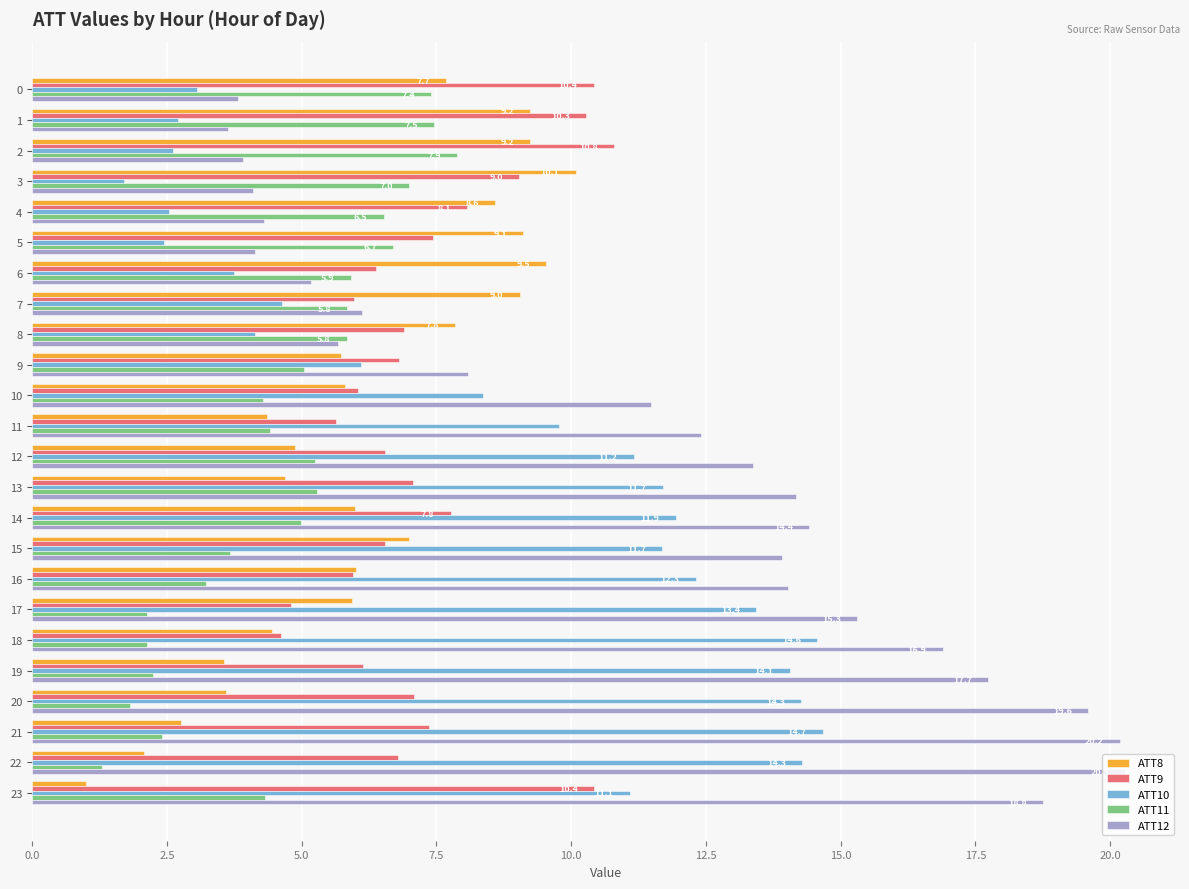

How many distinct data groups are displayed?

5